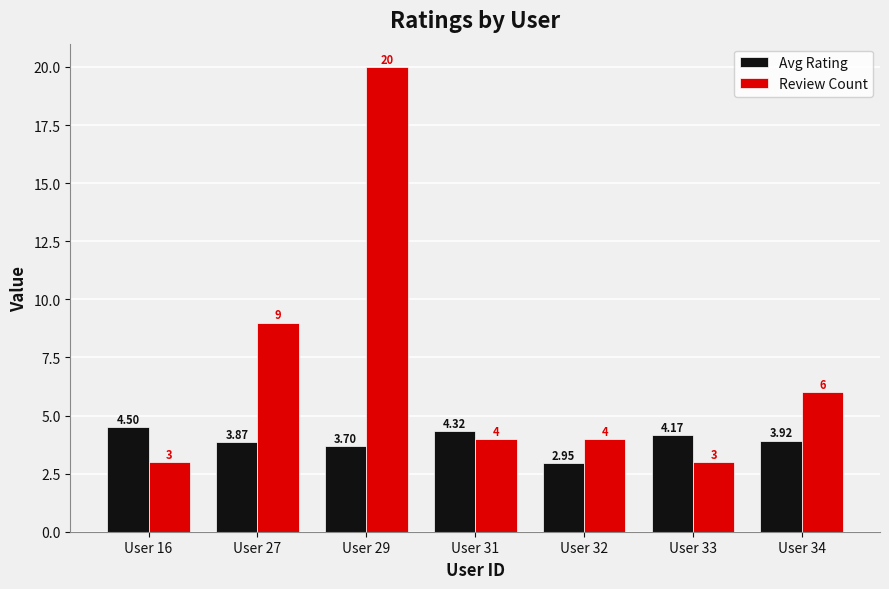

Where does the Review Count series first go above 4?

User 27